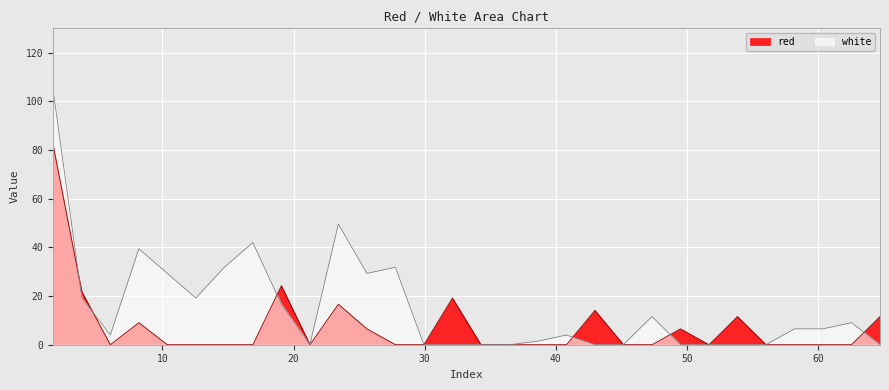

Reading left to right, transcribe all the data shown in this chart.

red: 1.654=82.5	3.86=21.7	6.0335=0.0	8.2065=9.0	10.38=0.0	12.5535=0.0	14.7265=0.0	16.9=0.0	19.0735=24.2	21.2465=0.0	23.42=16.6	25.5935=6.5	27.7665=0.0	29.94=0.0	32.1135=19.2	34.2865=0.0	36.46=0.0	38.6335=0.0	40.8065=0.0	42.98=14.1	45.1535=0.0	47.3265=0.0	49.5=6.5	51.6735=0.0	53.8465=11.6	56.02=0.0	58.1935=0.0	60.3665=0.0	62.54=0.0	64.7135=11.6
white: 1.654=105.3	3.86=19.2	6.0335=4.0	8.2065=39.4	10.38=29.3	12.5535=19.2	14.7265=31.8	16.9=42.0	19.0735=16.6	21.2465=0.0	23.42=49.6	25.5935=29.3	27.7665=31.8	29.94=0.0	32.1135=0.0	34.2865=0.0	36.46=0.0	38.6335=1.5	40.8065=4.0	42.98=0.0	45.1535=0.0	47.3265=11.6	49.5=0.0	51.6735=0.0	53.8465=0.0	56.02=0.0	58.1935=6.5	60.3665=6.5	62.54=9.0	64.7135=0.0